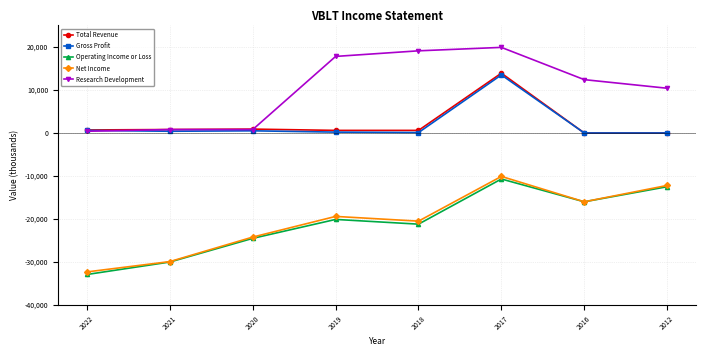

True or false: Research Development has more than 0 points higher than both neighbors.

True